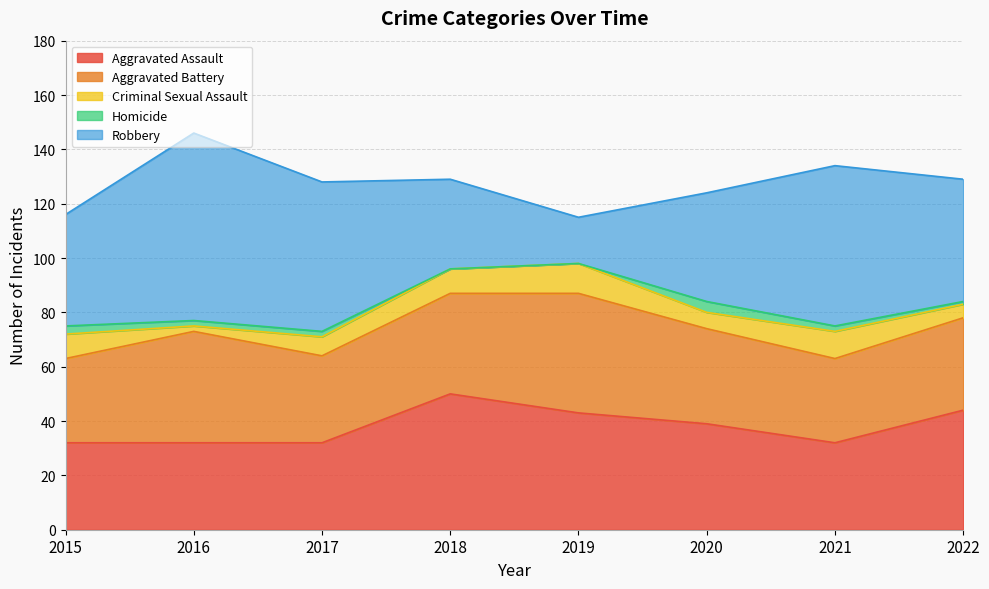

Between 2019 and 2020, which series saw the biggest shift?

Robbery